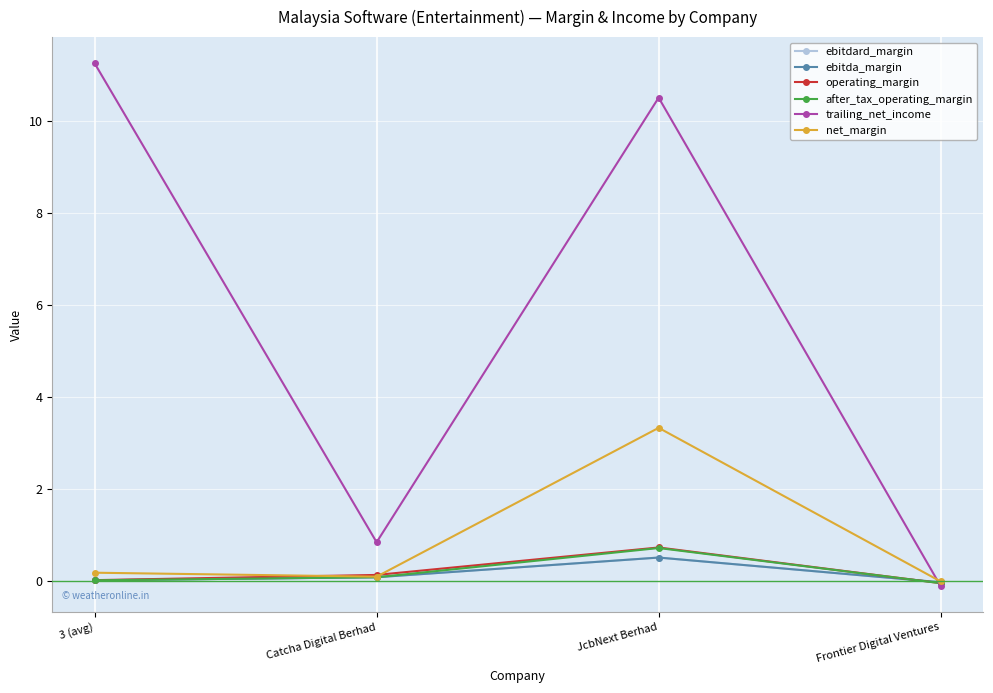

At which category is the sum across all series the highest?

JcbNext Berhad